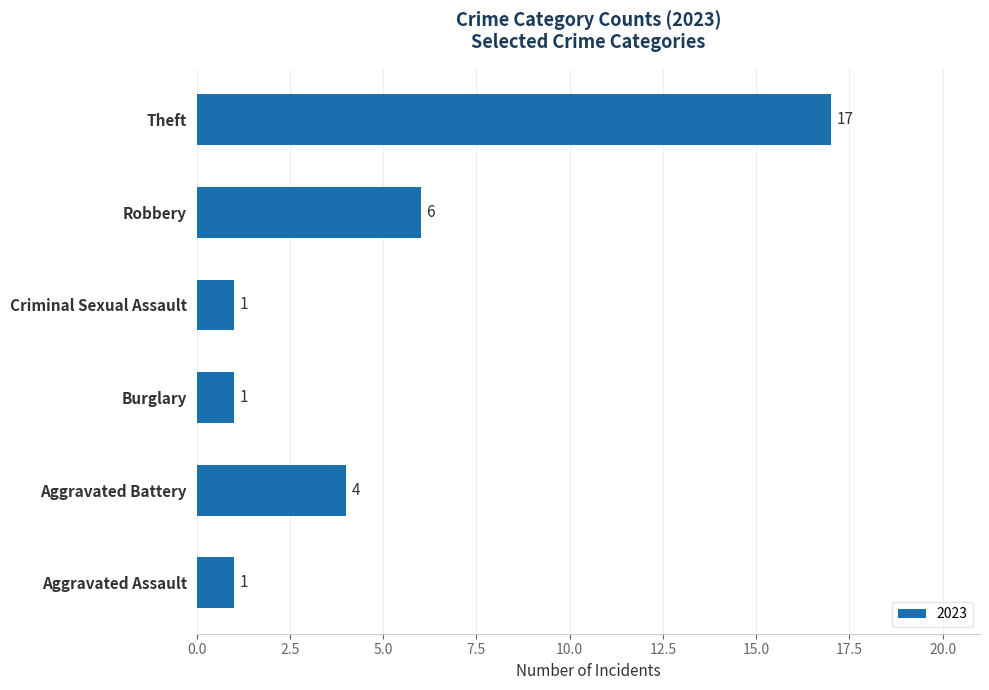

True or false: the data shows 9 at Theft.

False